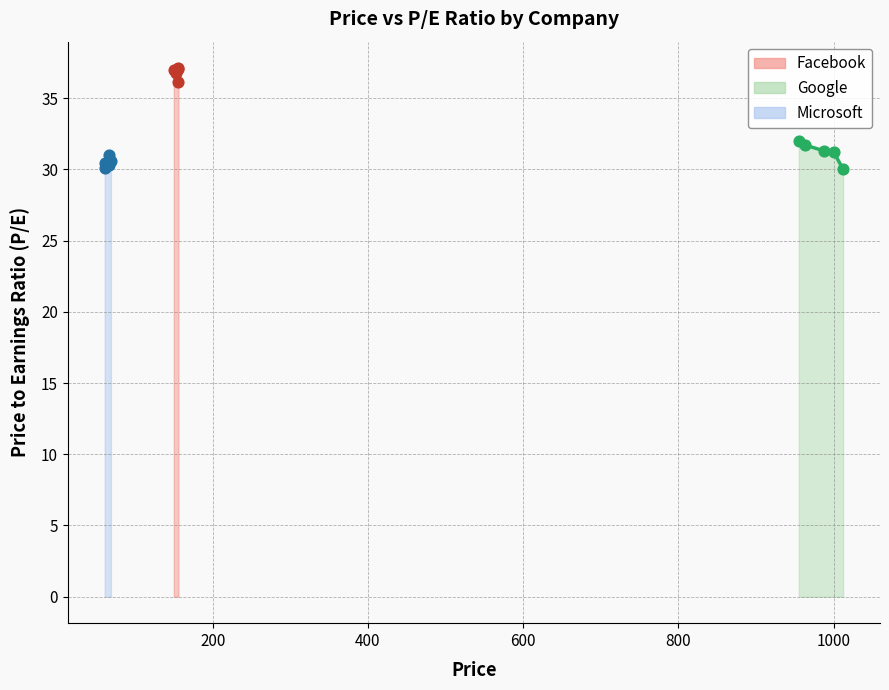

Which series reaches the minimum Y coordinate?

Google line